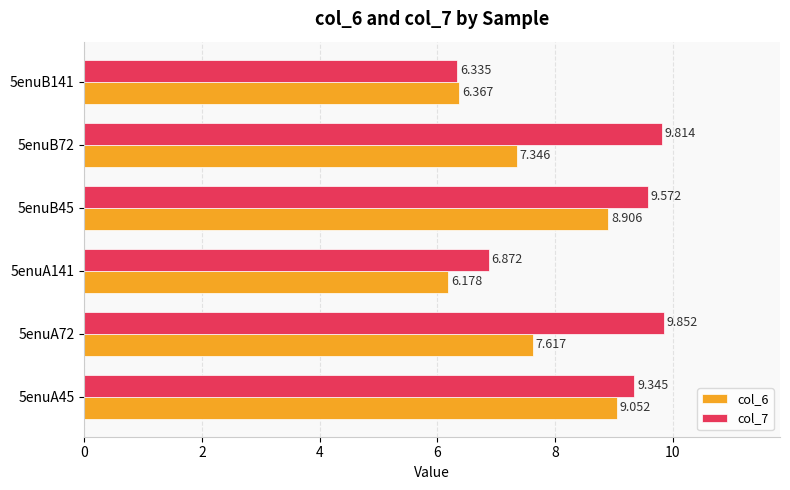

Is the value of col_7 at 5enuA72 greater than the value of col_6 at 5enuB72?

Yes